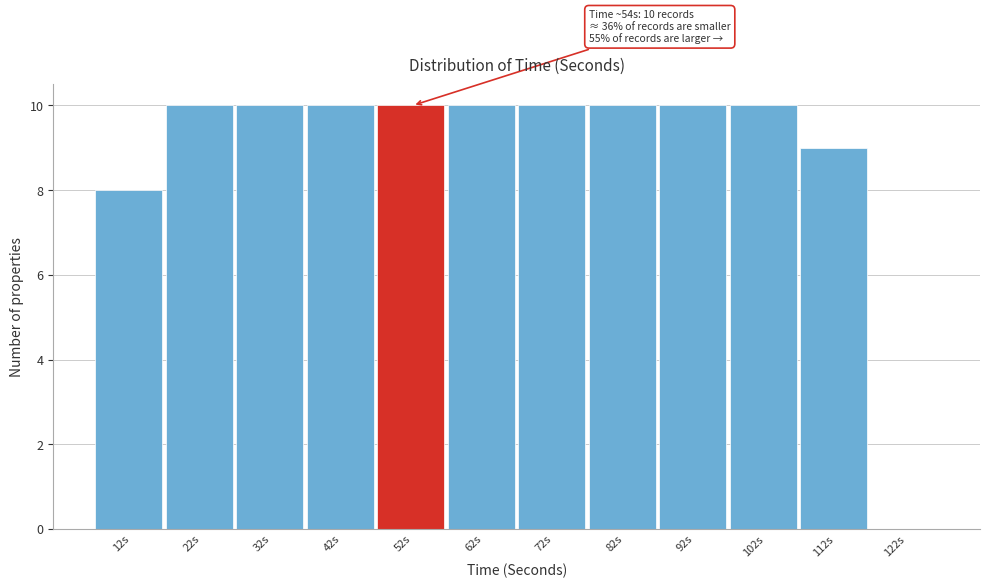

Reading right to left, transcribe all the data shown in this chart.

122s=0	112s=9	102s=10	92s=10	82s=10	72s=10	62s=10	52s=10	42s=10	32s=10	22s=10	12s=8